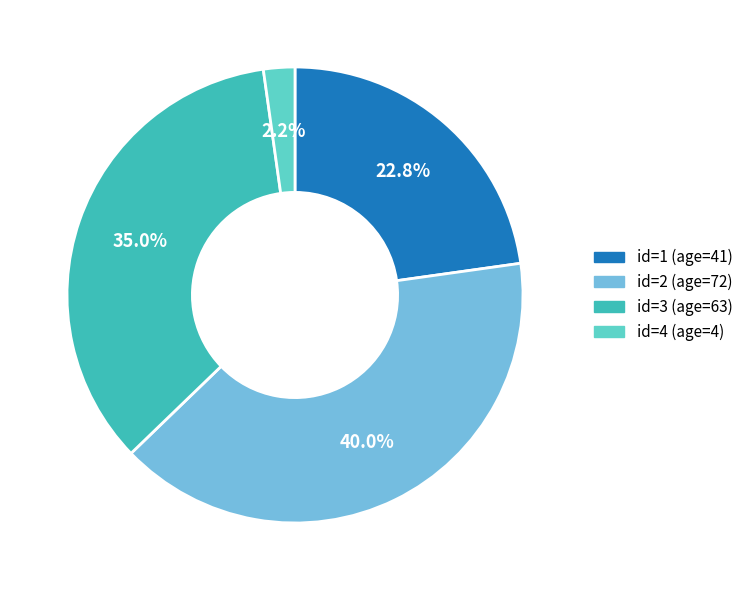

Is there a majority slice in this chart?

No